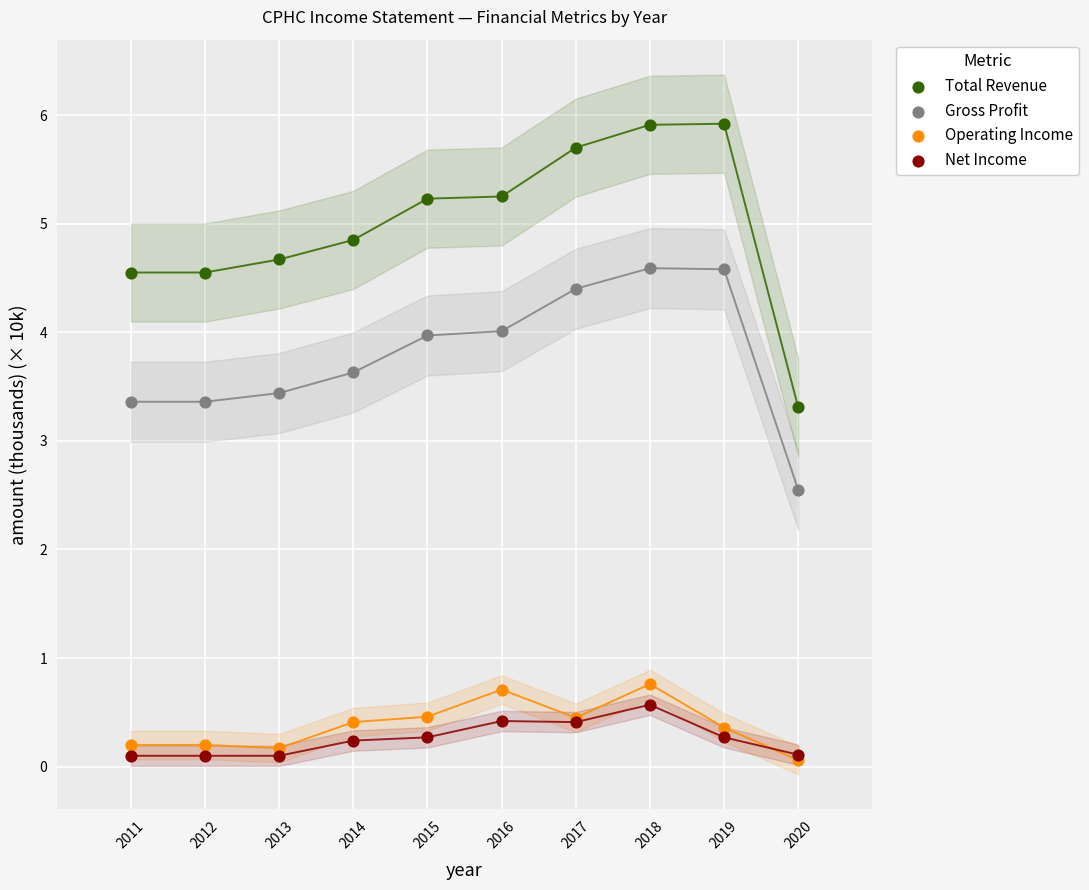

What are all the series names shown in the legend?

Total Revenue, Gross Profit, Operating Income, Net Income